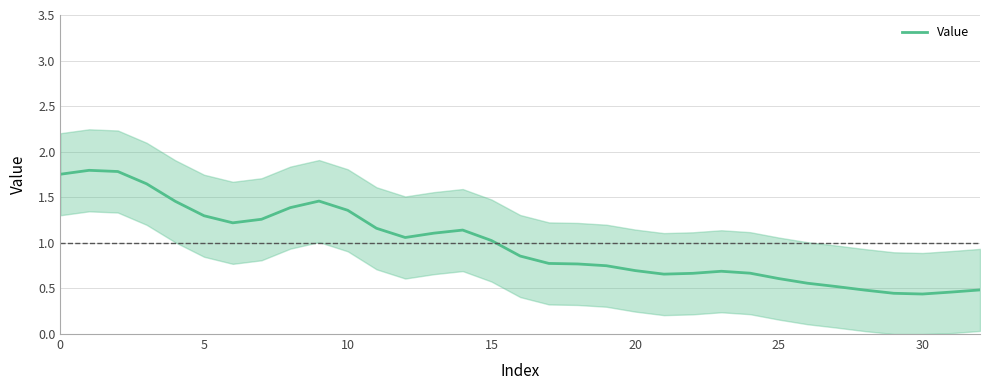

How many lines are shown in the chart?

1